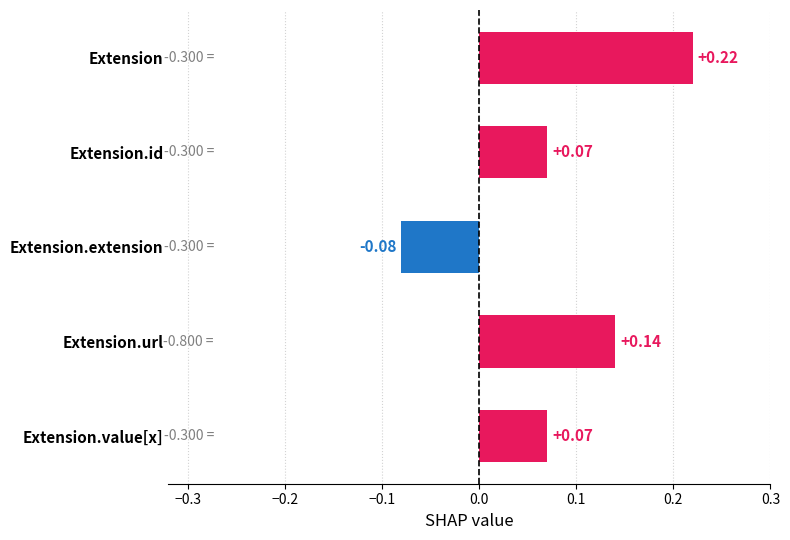

Is it true that Min equals 0 at Extension.extension?

False